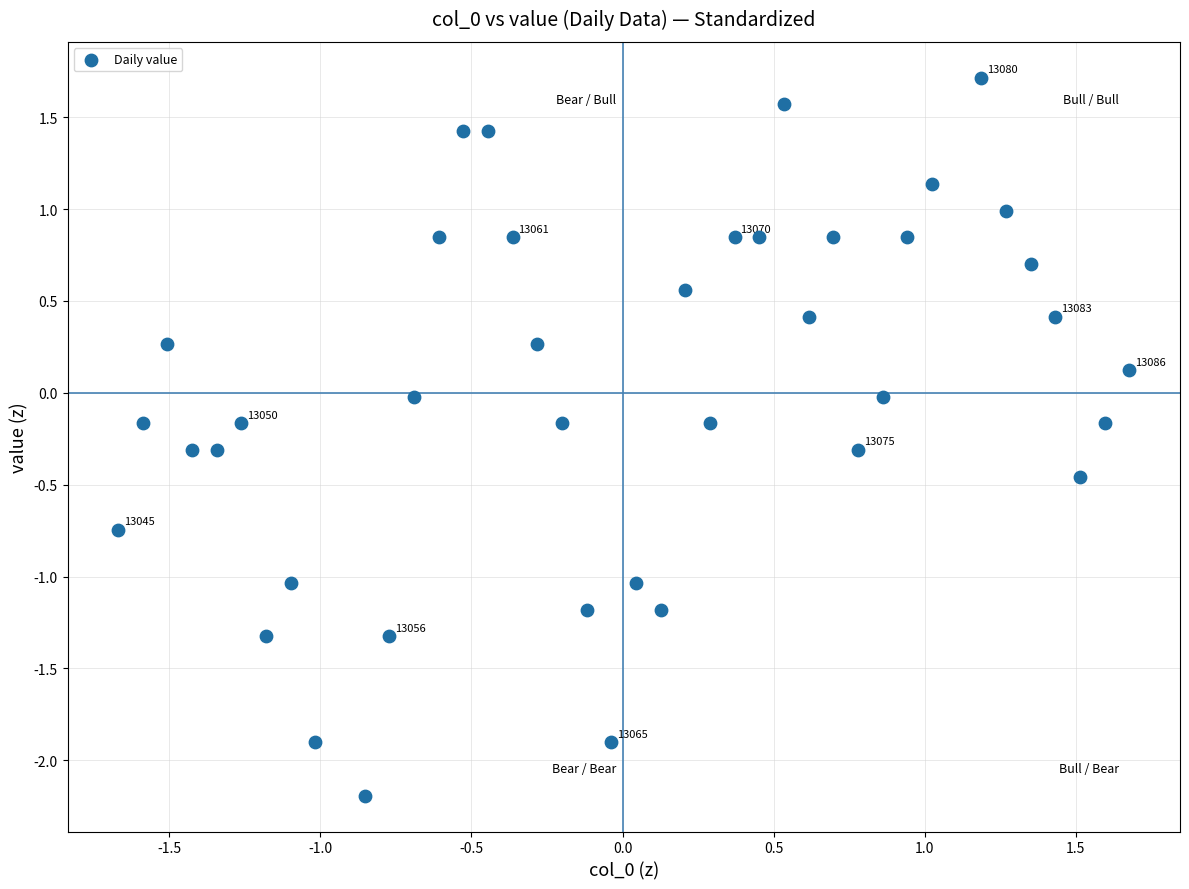

What is the range of Y values (max minus min)?

3.9